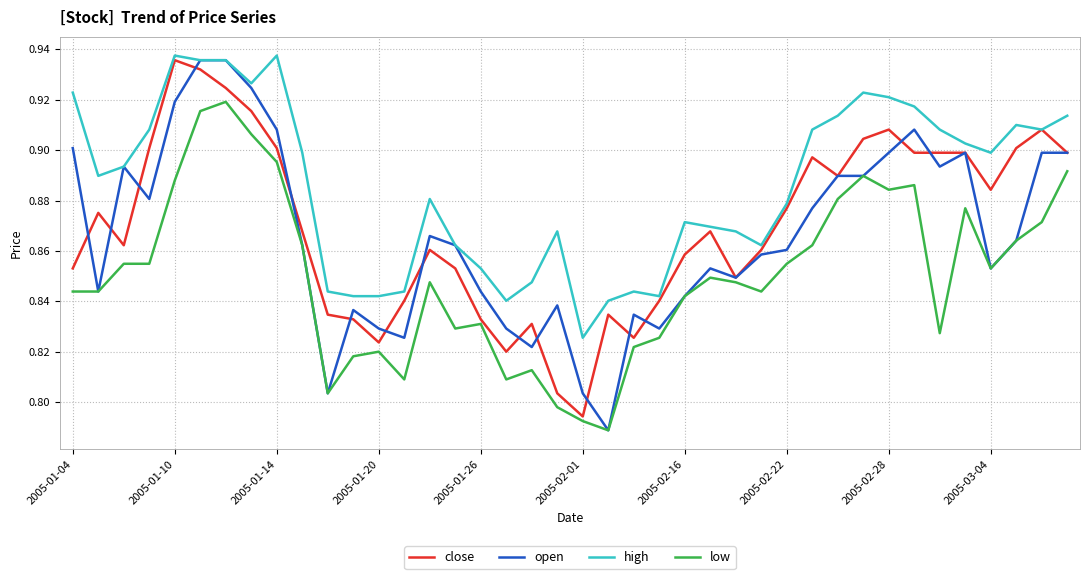

Does the chart display data point markers on the line(s)?

No